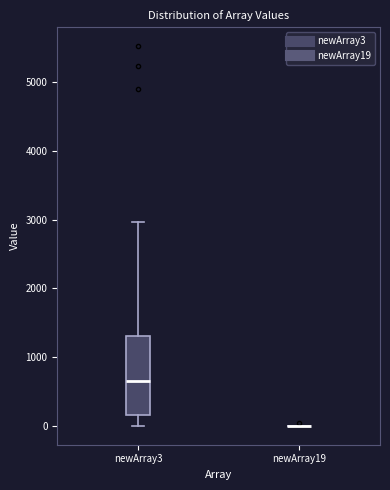

Reading left to right, transcribe this box plot: for each box, give where its median line is, the range the box spans, and where its two whiskers end, as read against the y-axis. The values are not printed on the chart, so give them approximately, as read against the axis.

newArray3: median 700, box 200 to 1300, whiskers 0 to 3000
newArray19: box collapsed to a line at 0, whiskers 0 to 0